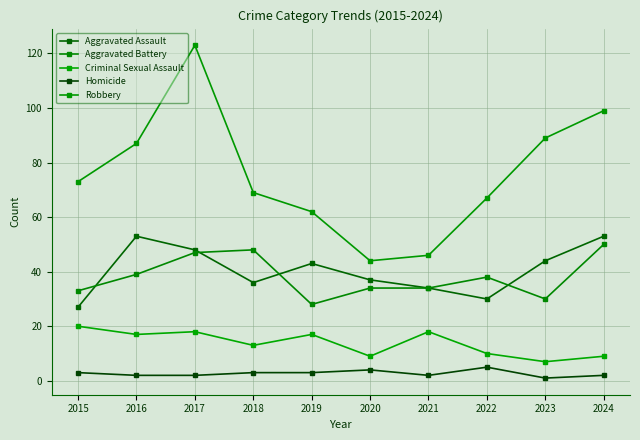

Between 2015 and 2022, which series saw the biggest shift?

Criminal Sexual Assault